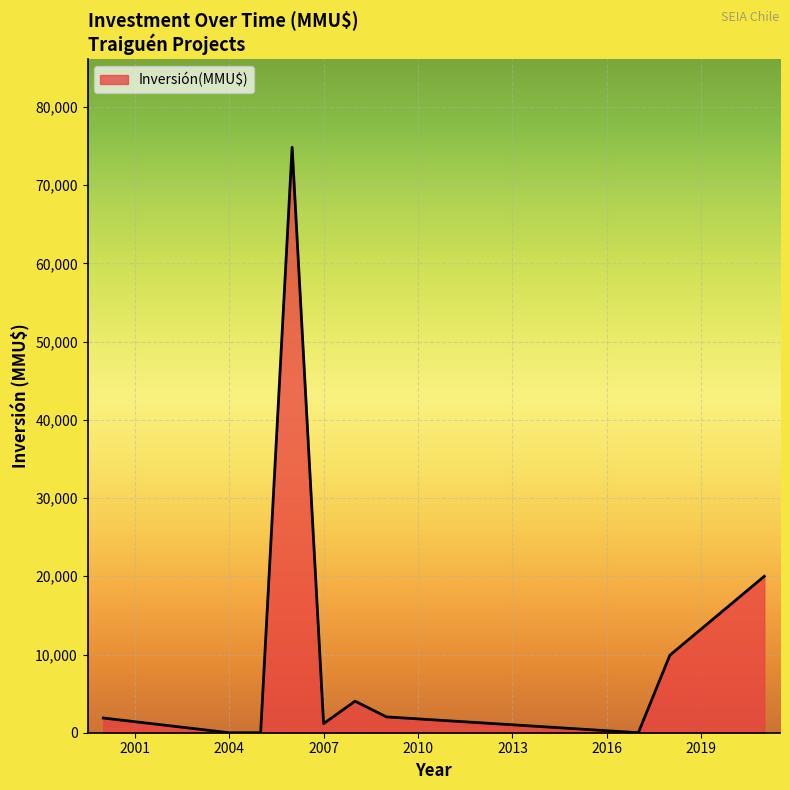

What is the greatest value displayed?

74855